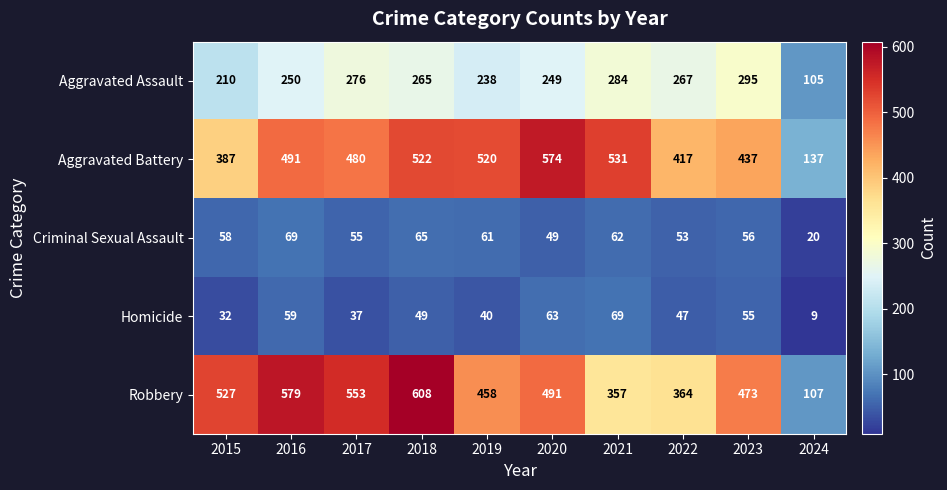

Between 2018 and 2022, which series saw the biggest shift?

Robbery